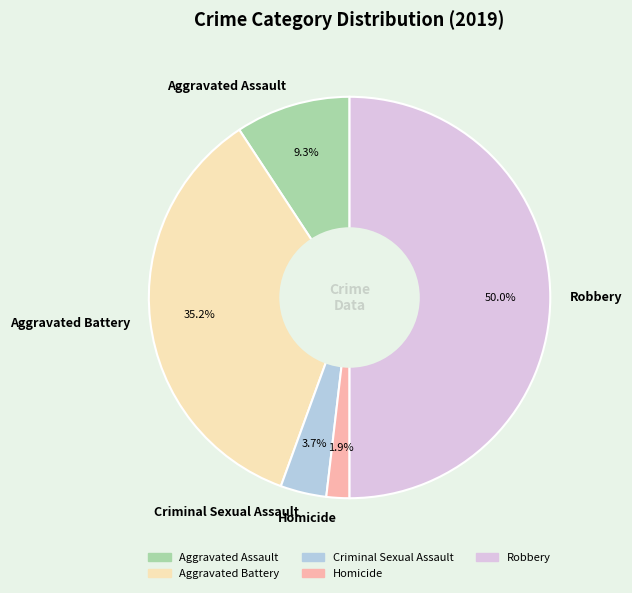

Does Aggravated Assault represent more than half of the total?

No